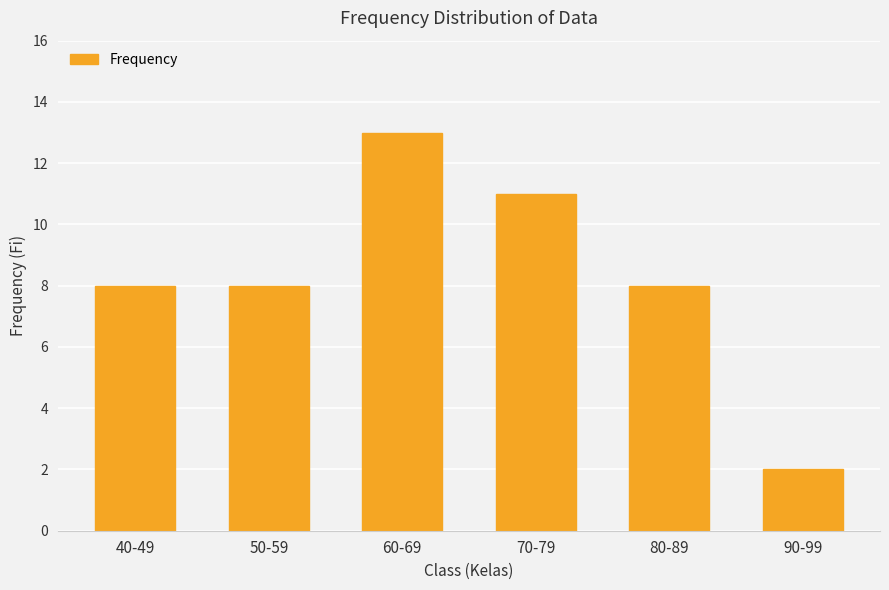

Are the bars horizontal?

No